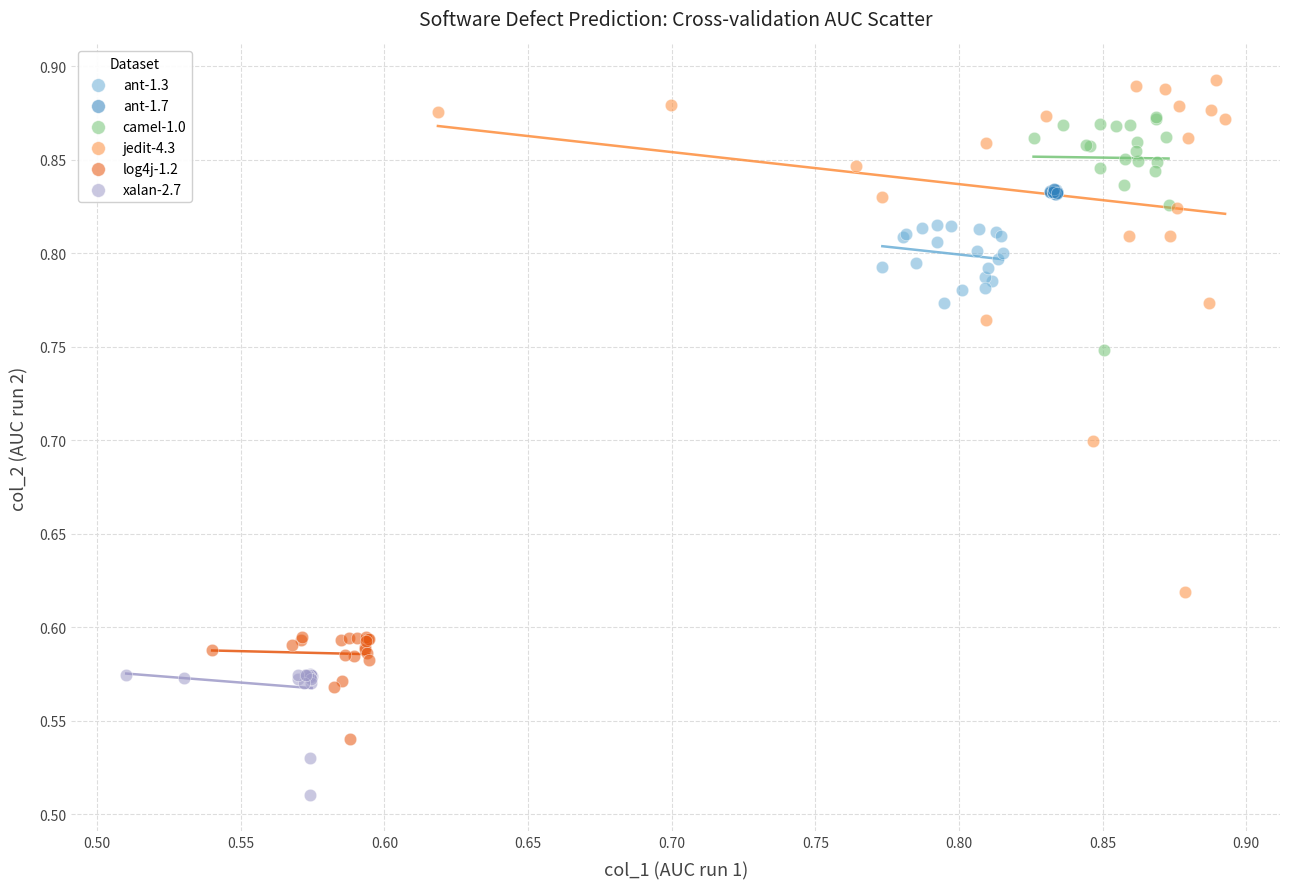

Which series reaches the minimum Y coordinate?

xalan-2.7